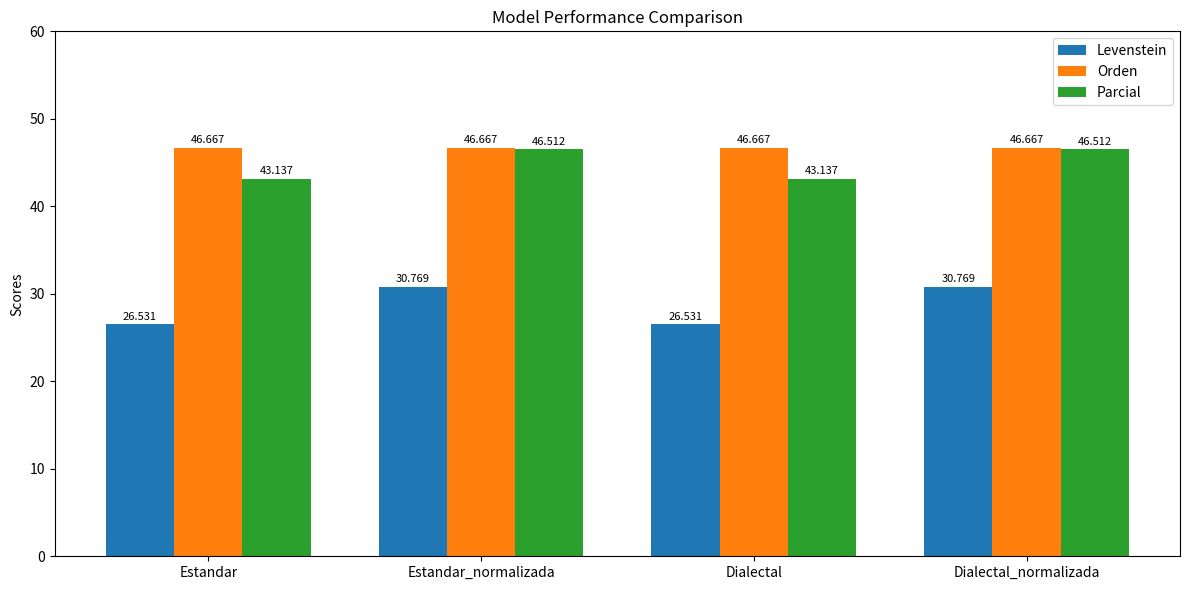

What is the total value across all series at Dialectal_normalizada?

123.9